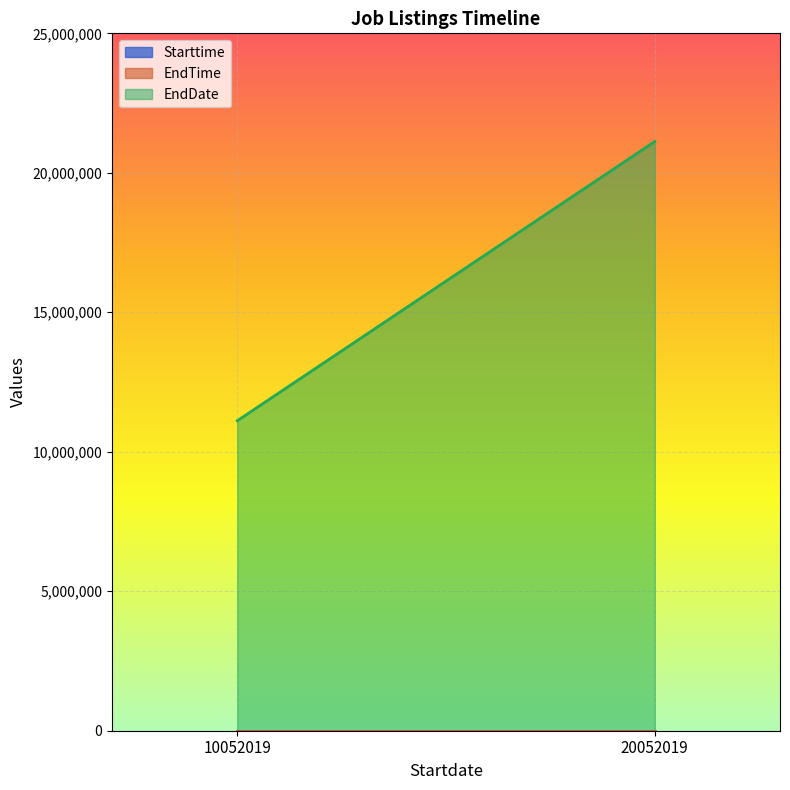

Reading left to right, extract all data points from this chart.

Starttime: 10052019=1000	20052019=1000
EndTime: 10052019=1700	20052019=1700
EndDate: 10052019=11112019	20052019=21122019